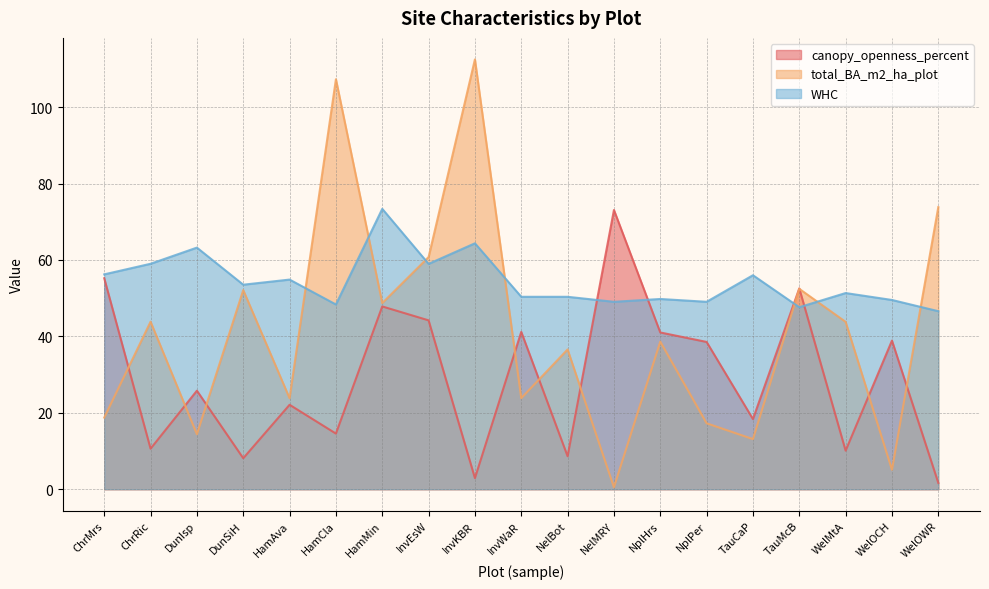

What is the spread (max minus min) of values at HamMin?

25.5